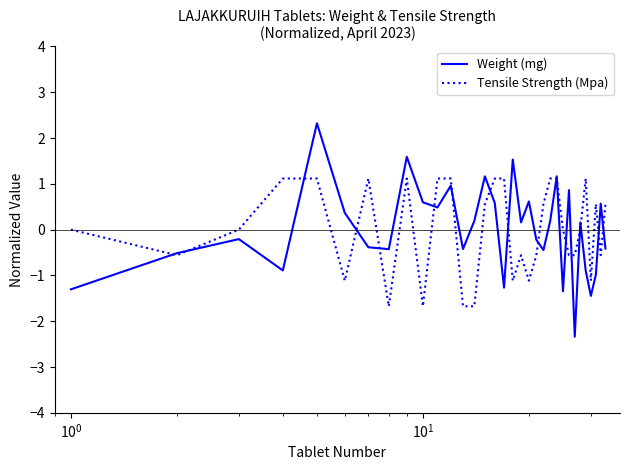

Which series has the largest range (max minus min)?

Weight (mg)